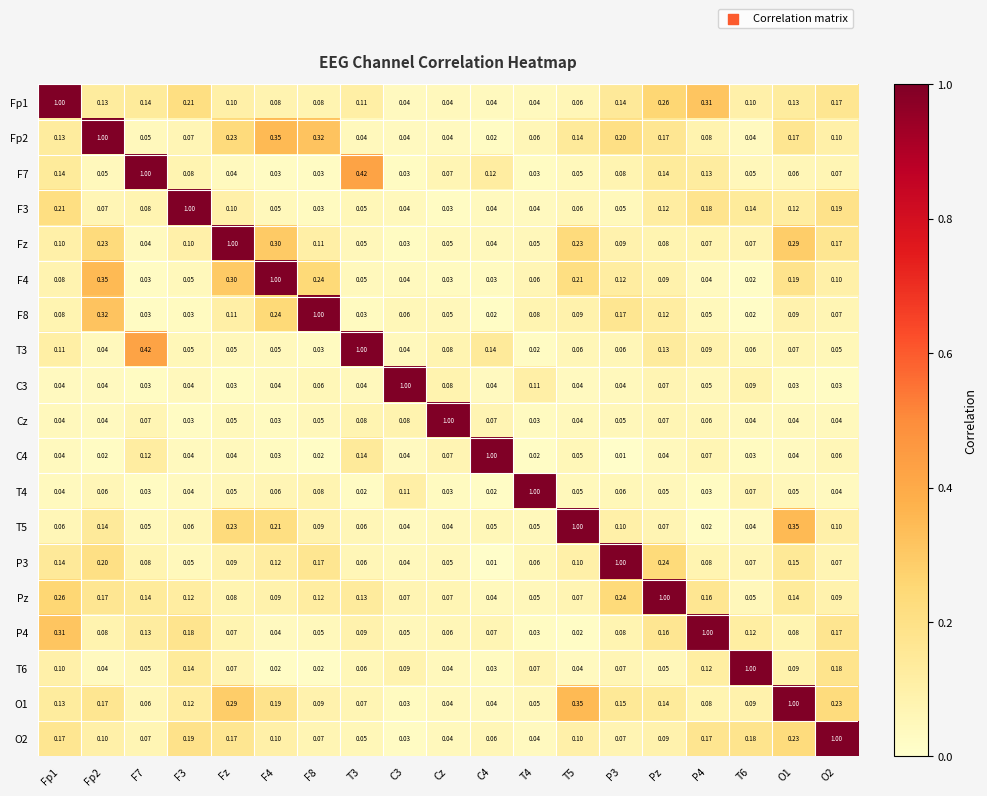

Is the value of F4 at T5 greater than the value of T4 at F3?

Yes